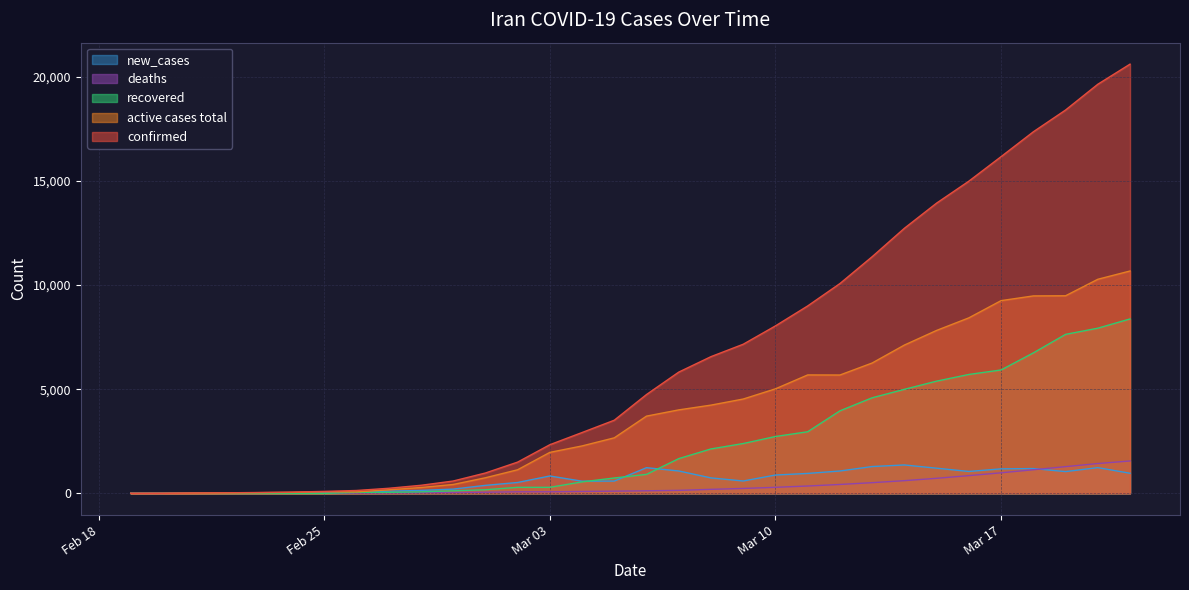

What is the difference between the maximum and minimum values in the deaths series?

1554